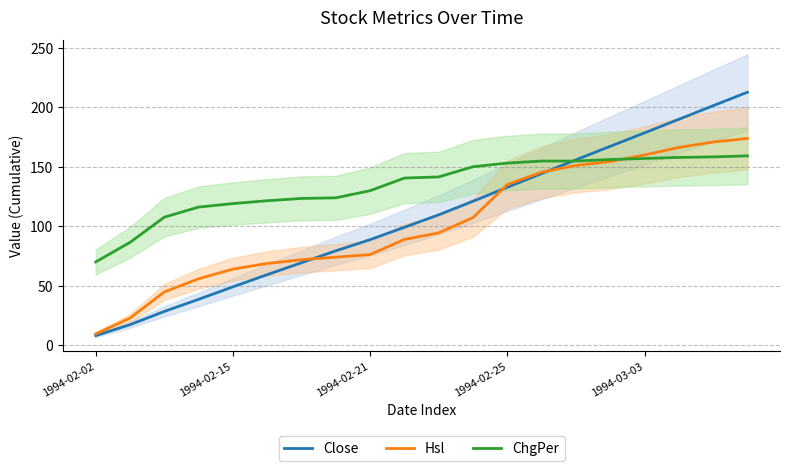

The value of Hsl at 1994-02-15 is 11.2. True or false?

False